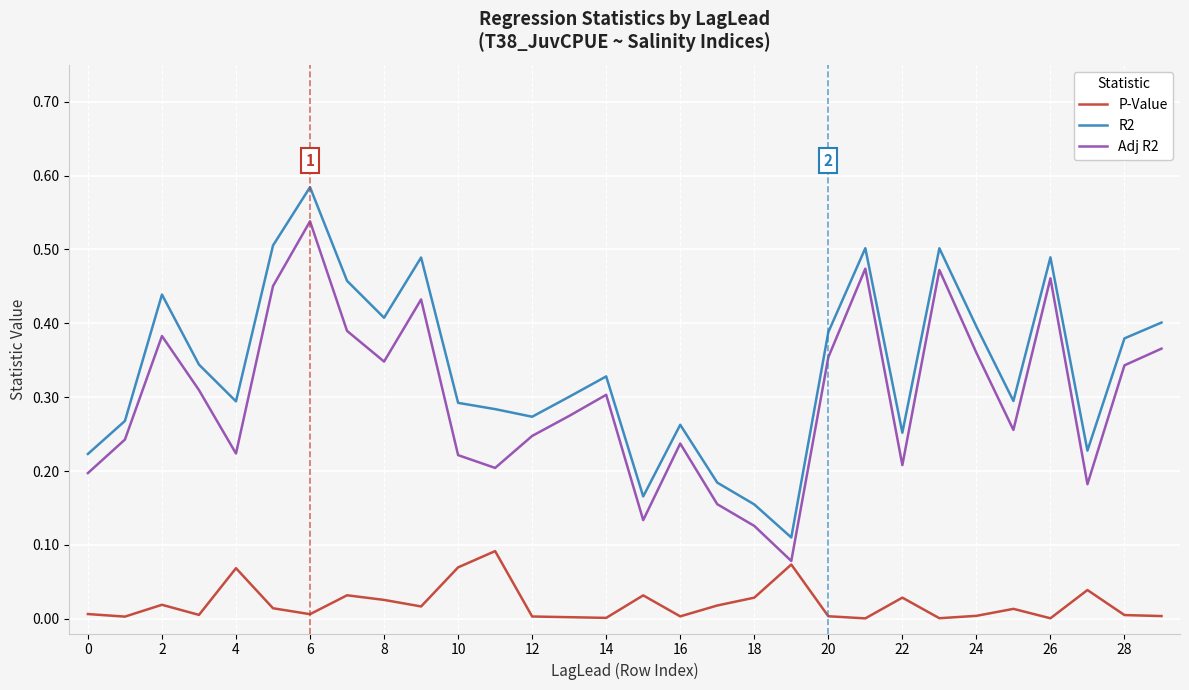

Which series has the largest total across all categories?

R2